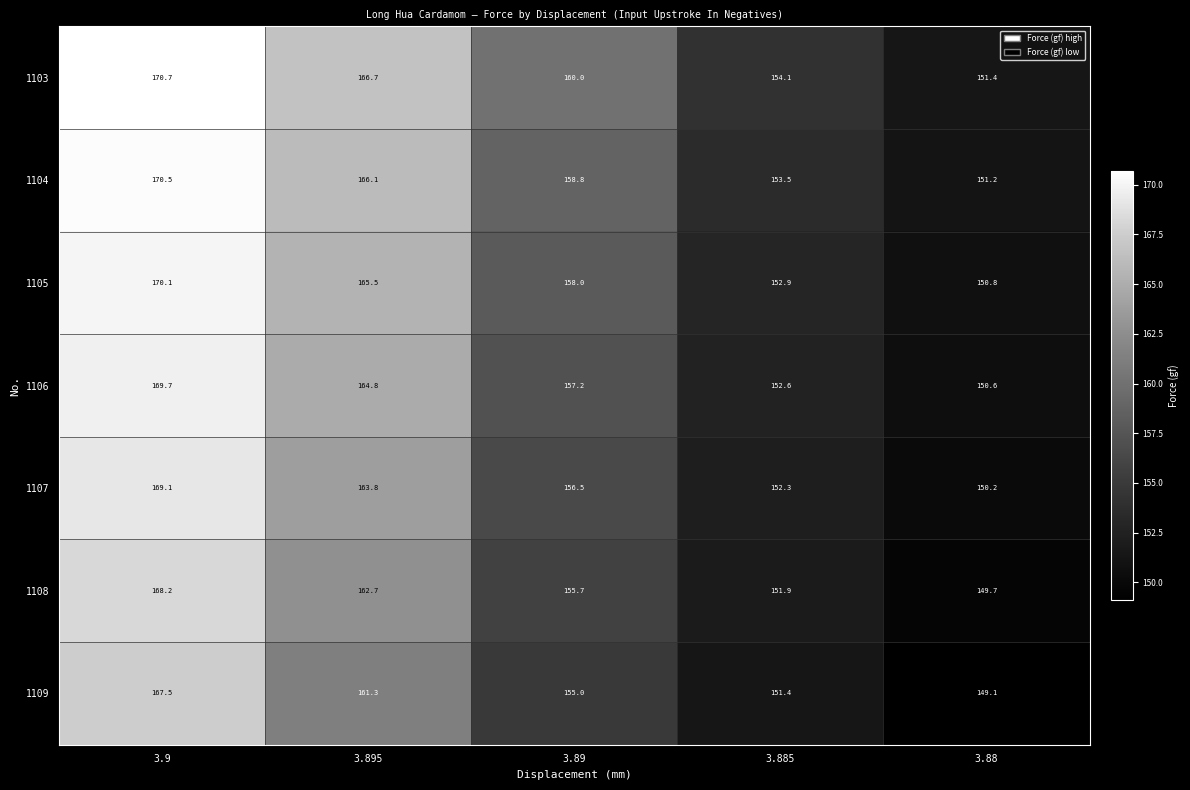

At which label is 1103 closest to 161?

3.89